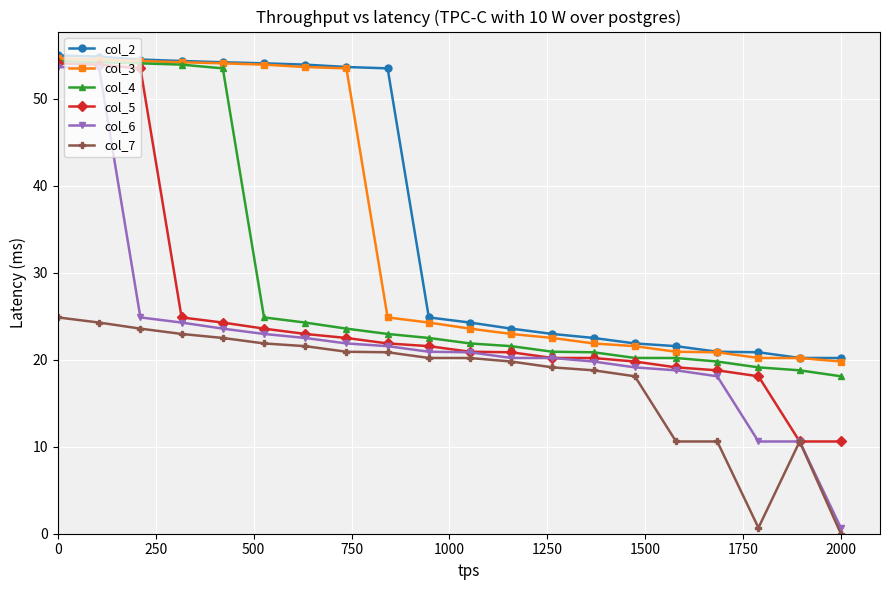

Which series has the largest range (max minus min)?

col_6